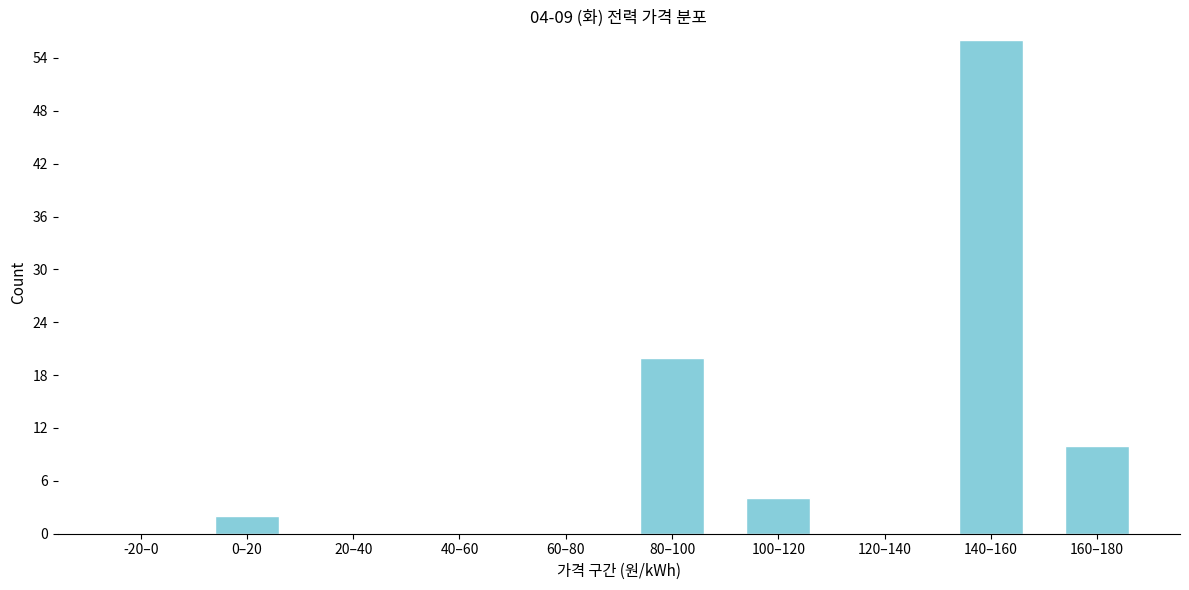

Reading left to right, what are all the values shown in this chart?

-20–0=0	0–20=2	20–40=0	40–60=0	60–80=0	80–100=20	100–120=4	120–140=0	140–160=56	160–180=10